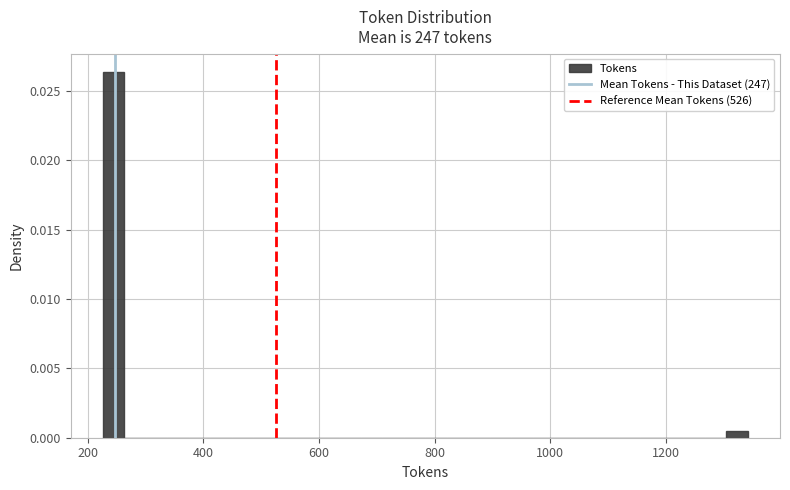

Read against the x-axis, roughly where is the centre of the tallest bar?

240